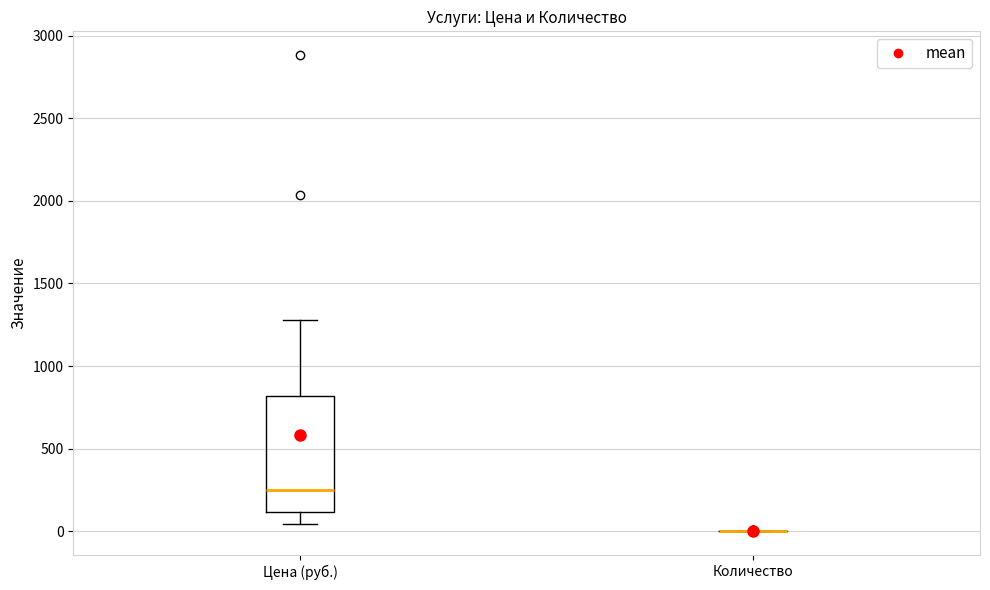

Reading left to right, transcribe this box plot: for each box, give where its median line is, the range the box spans, and where its two whiskers end, as read against the y-axis. The values are not printed on the chart, so give them approximately, as read against the axis.

Цена (руб.): median 250, box 100 to 800, whiskers 50 to 1300
Количество: box collapsed to a line at 0, whiskers 0 to 0